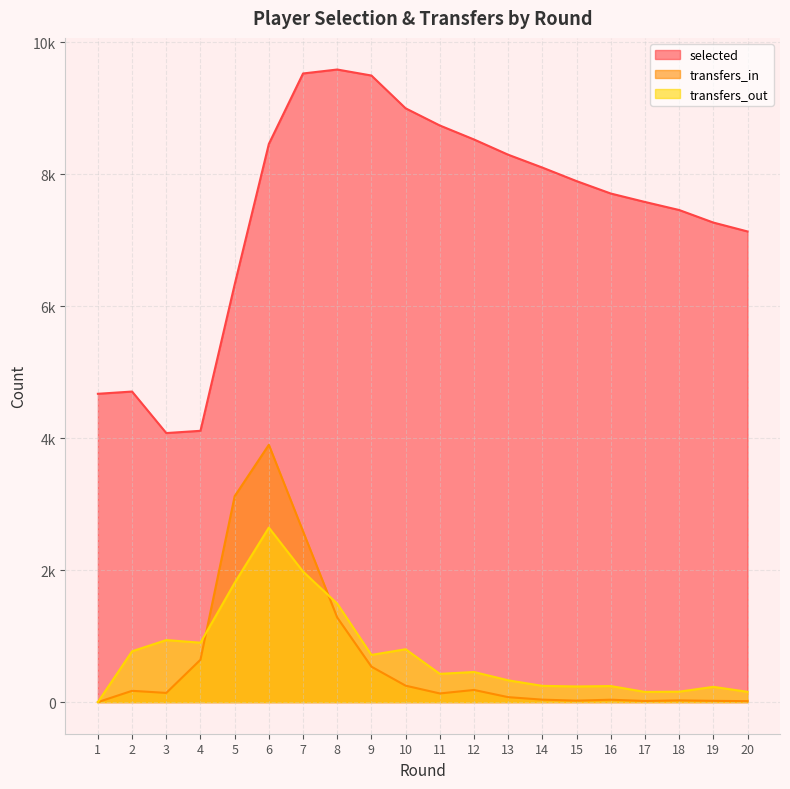

The selected series shows 4672 at 1. True or false?

True